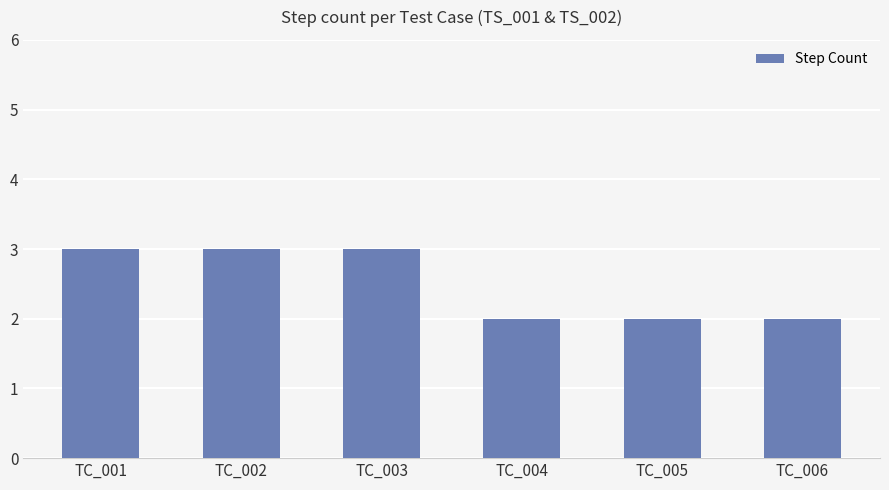

Which has a higher value, TC_005 or TC_001?

TC_001